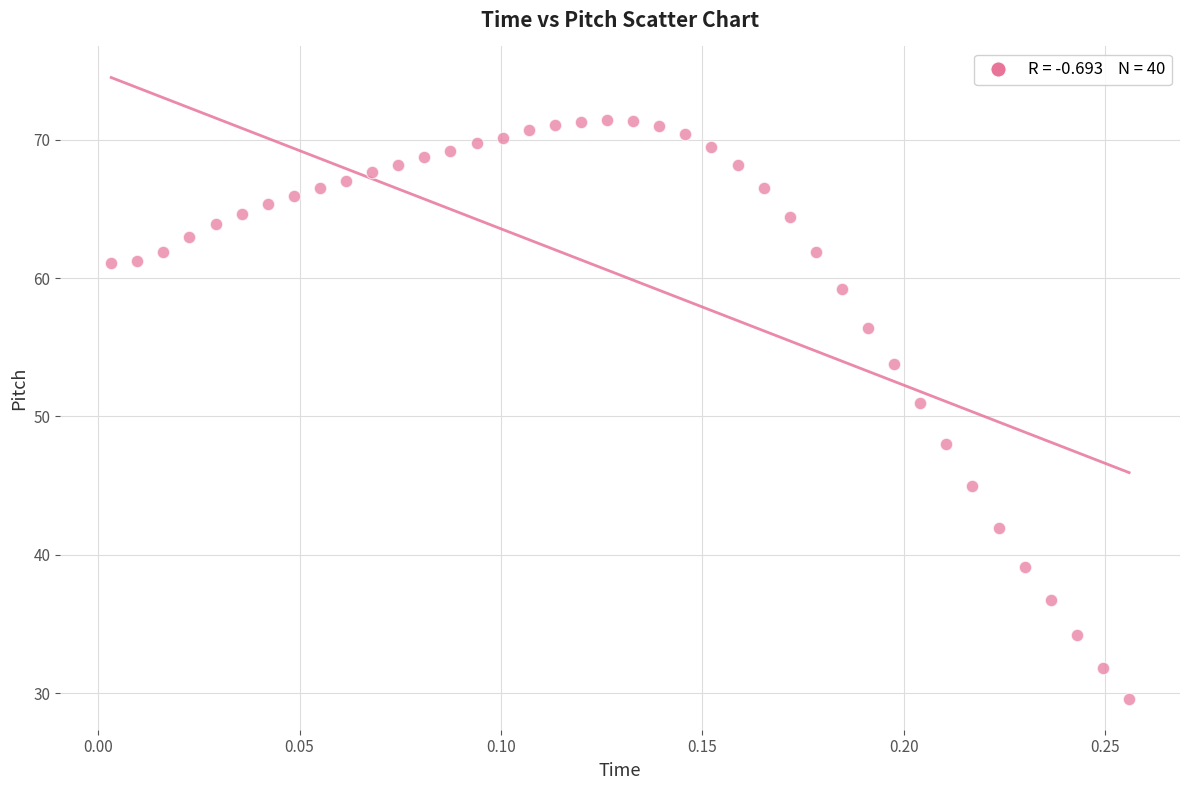

What is the range of Y values (max minus min)?

41.8